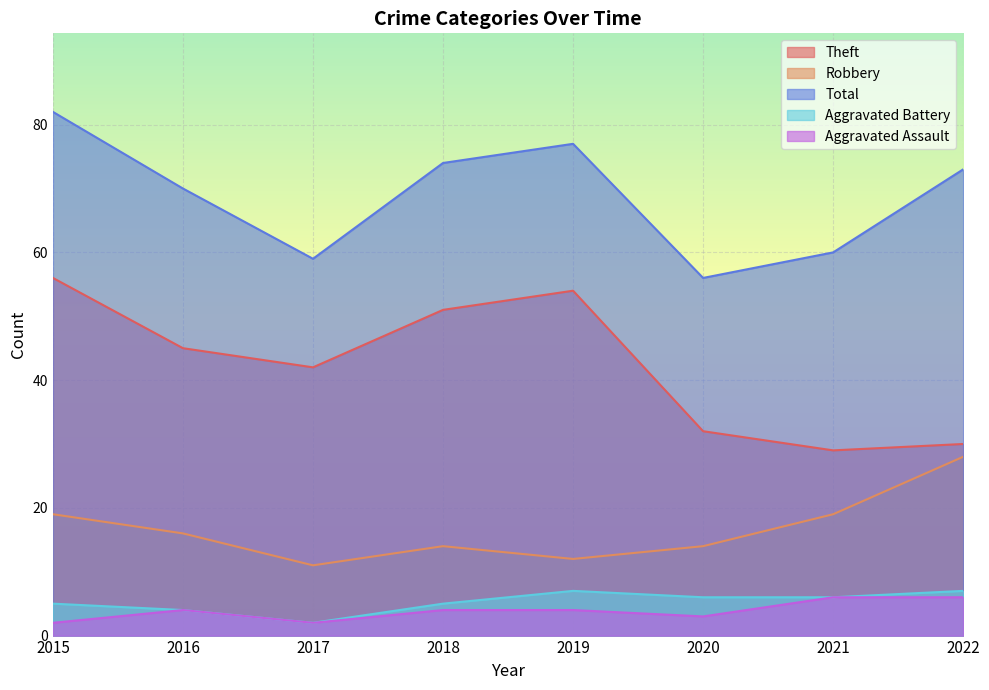

Which series has the largest total across all categories?

Total